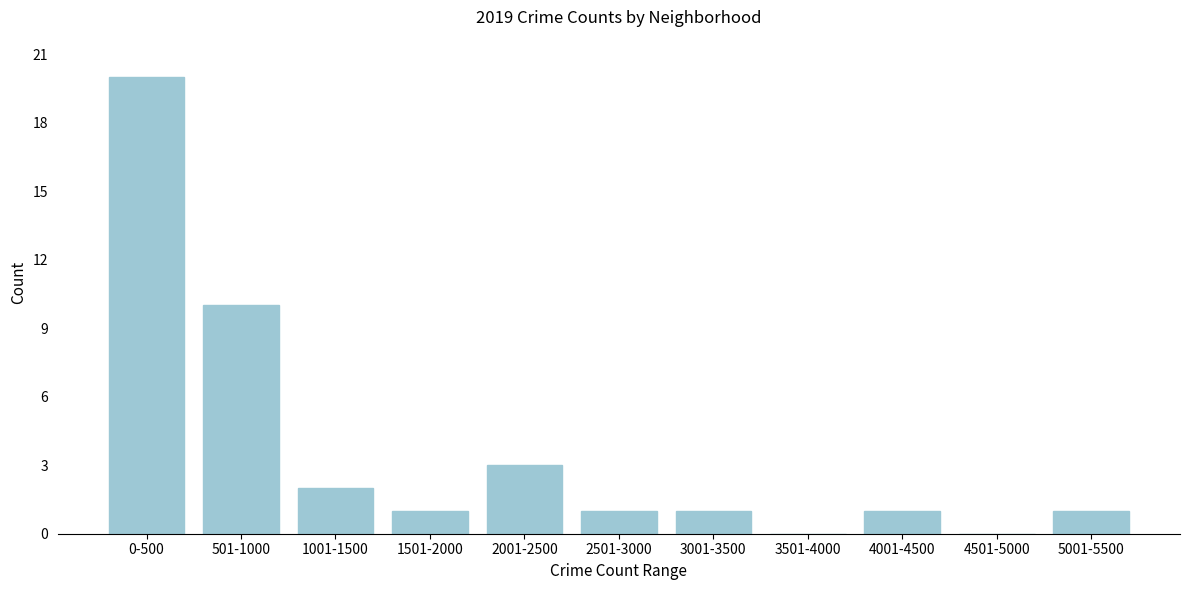

Reading right to left, transcribe all the data shown in this chart.

5001-5500=1	4501-5000=0	4001-4500=1	3501-4000=0	3001-3500=1	2501-3000=1	2001-2500=3	1501-2000=1	1001-1500=2	501-1000=10	0-500=20